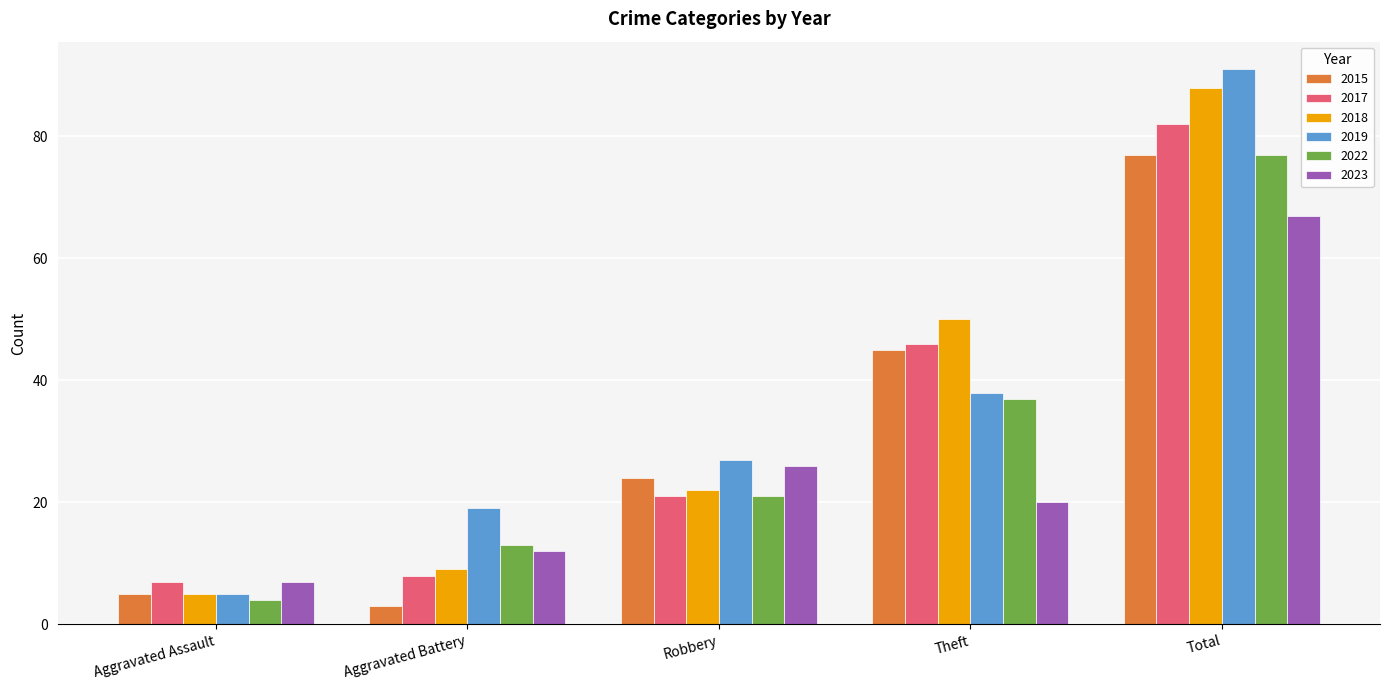

Where is 2022 nearest to the value 40?

Theft